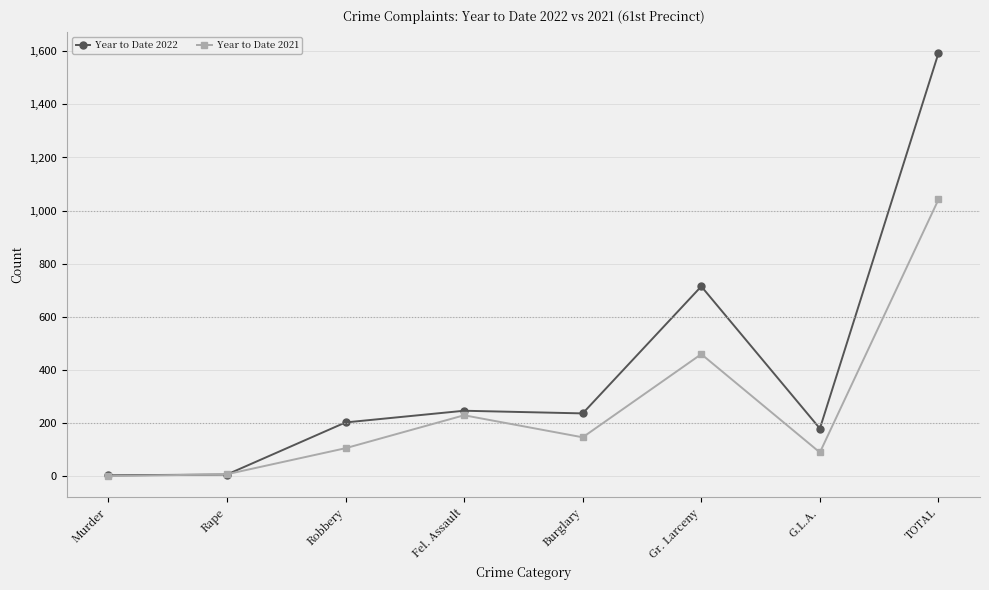

Which label corresponds to the largest value in the chart?

TOTAL